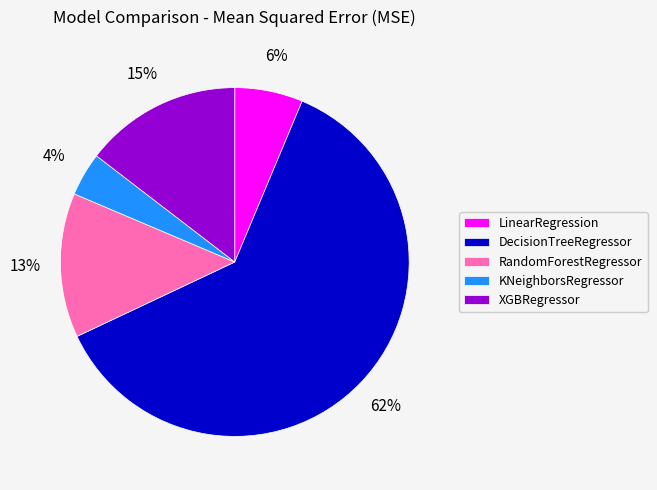

Combined, do RandomForestRegressor and DecisionTreeRegressor account for over 50%?

Yes